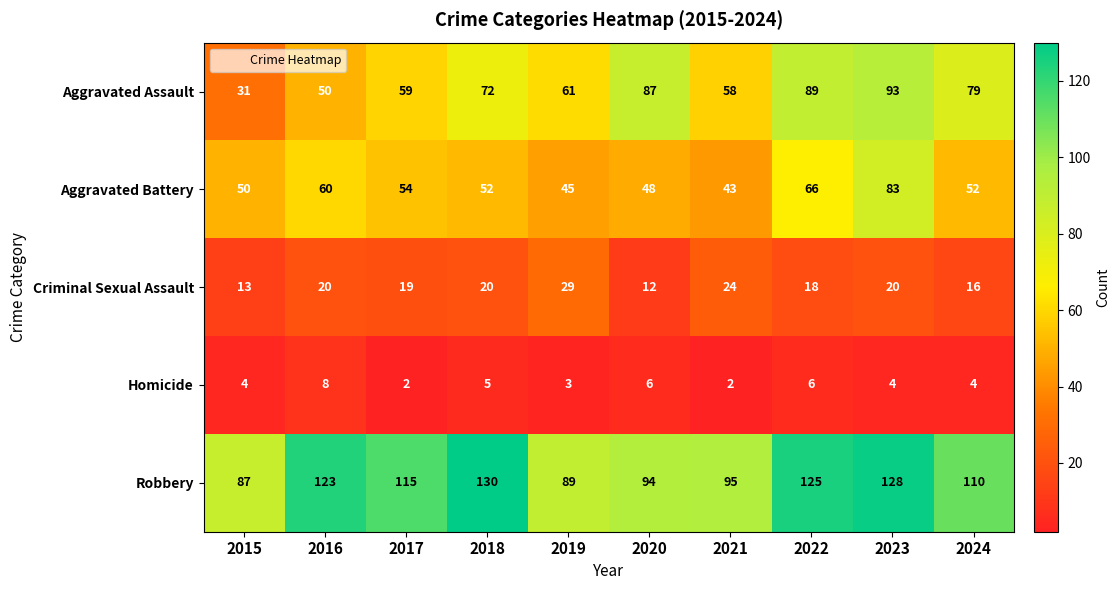

At 2021, list the series in order from smallest to largest.

Homicide, Criminal Sexual Assault, Aggravated Battery, Aggravated Assault, Robbery